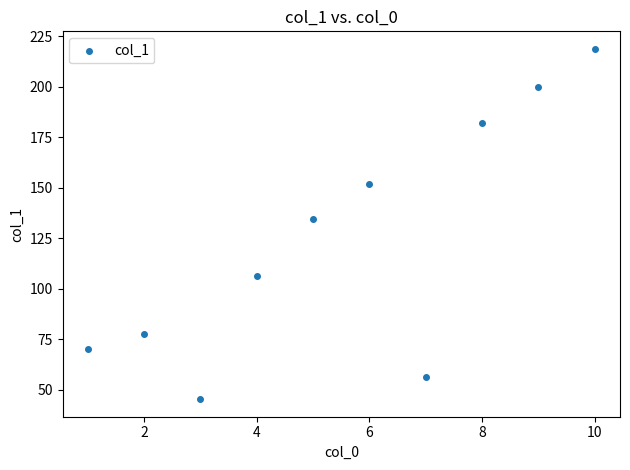

What Y value in the scatter plot is closest to 132?

134.6